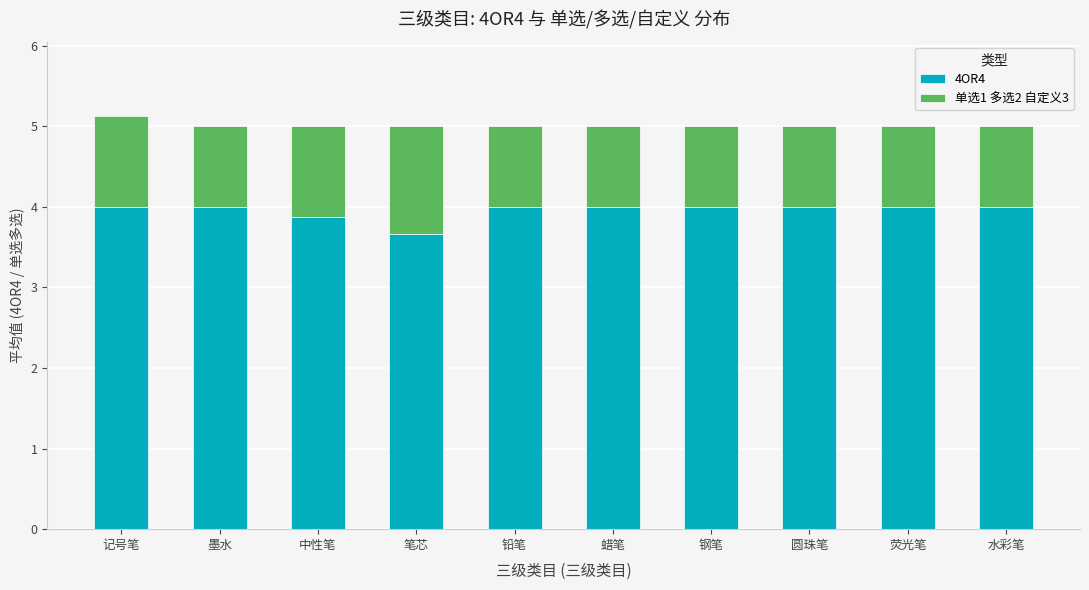

What is the difference between the second highest and minimum values in the 4OR4 series?

0.3